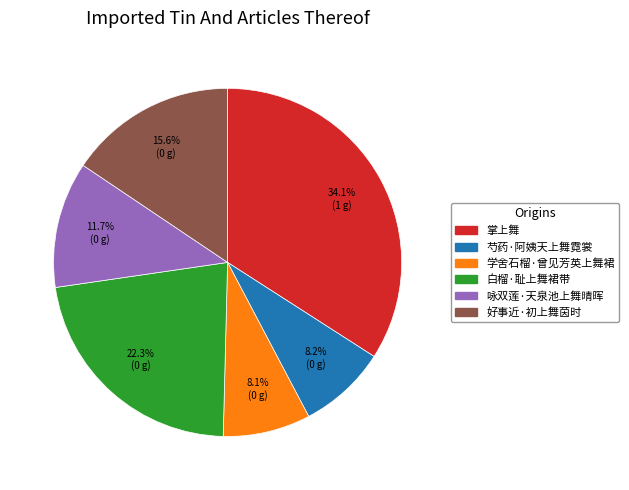

The 白榴·耻上舞裙带 slice represents 22% of the pie. True or false?

True